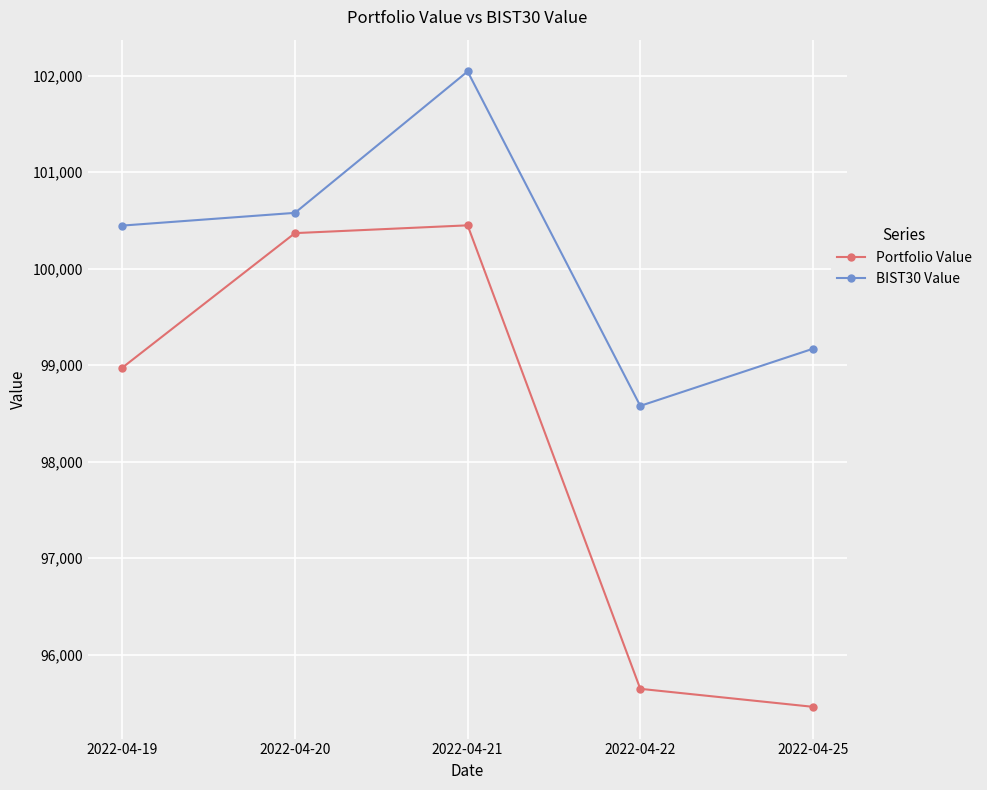

What is the average value of the Portfolio Value series?

98179.1